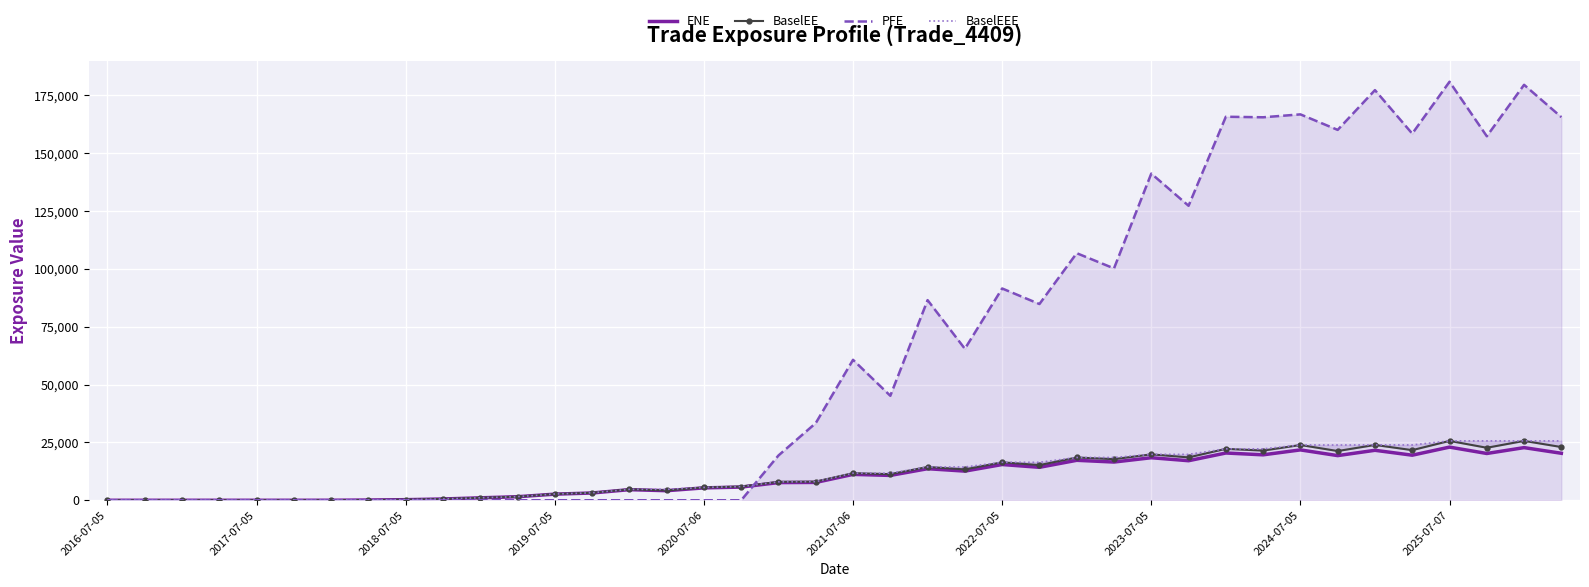

How many lines are shown in the chart?

4